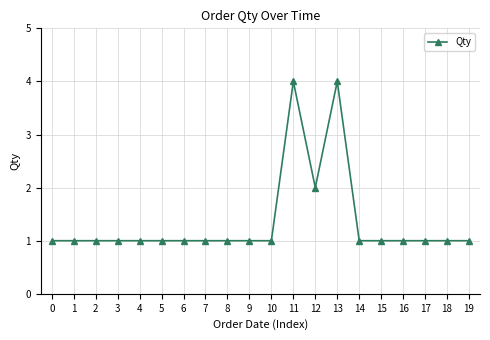

What is the smallest value displayed?

1